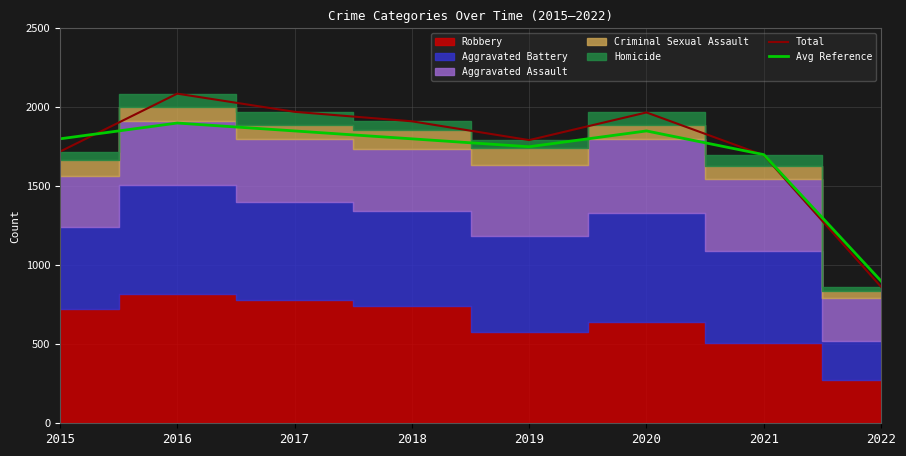

What is the approximate value of Avg Reference at 2017?

1850